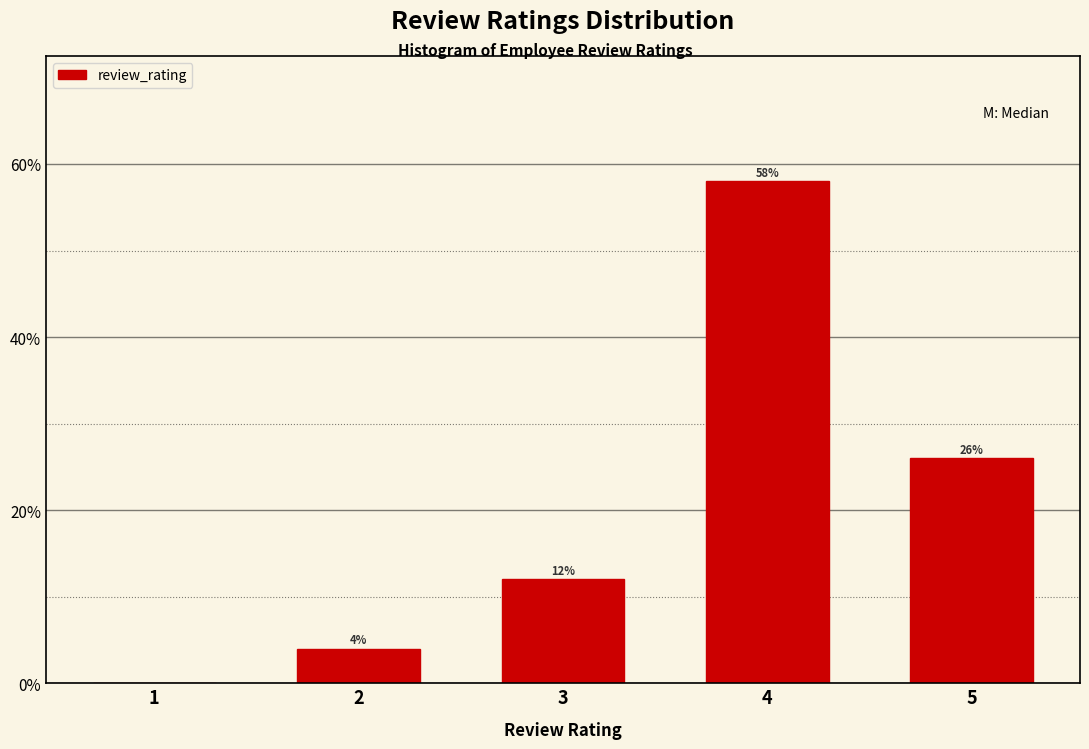

Reading right to left, transcribe all the data shown in this chart.

5=26.0	4=58.0	3=12.0	2=4.0	1=0.0